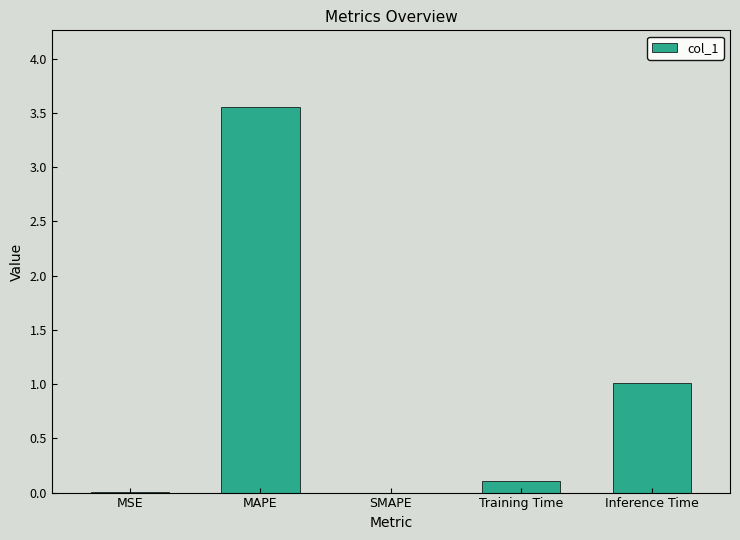

What is the sum of all values?

4.7